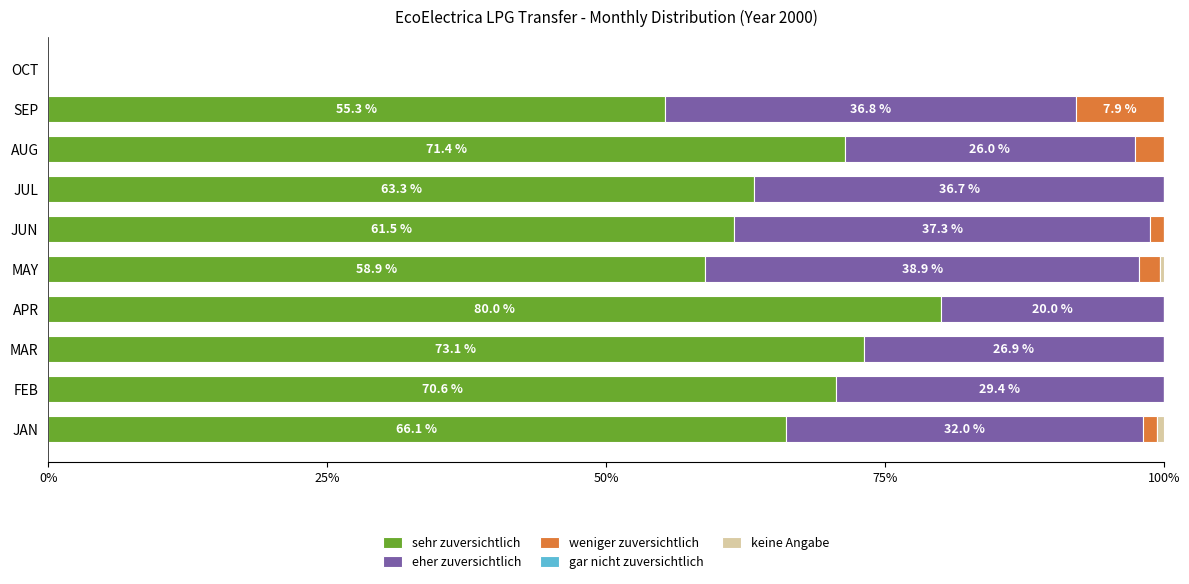

Which category has the highest value in the sehr zuversichtlich series?

APR